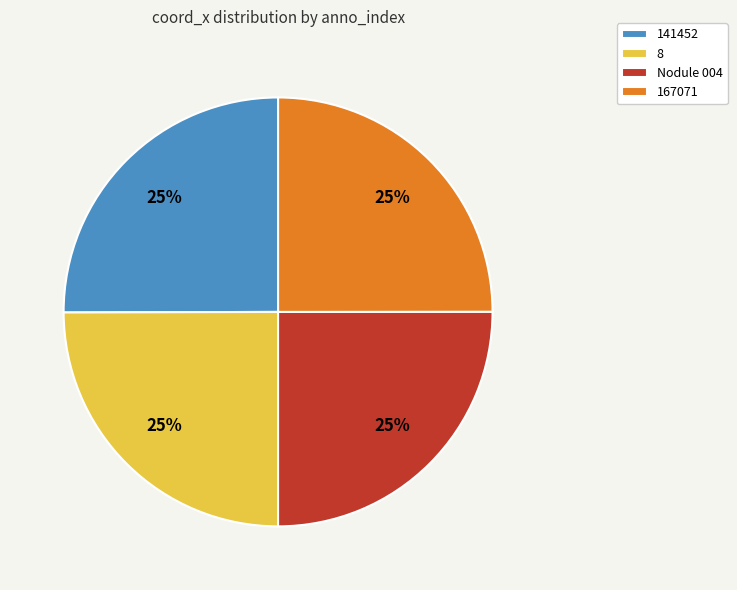

To the nearest percent, what percentage of the pie is 8?

25%